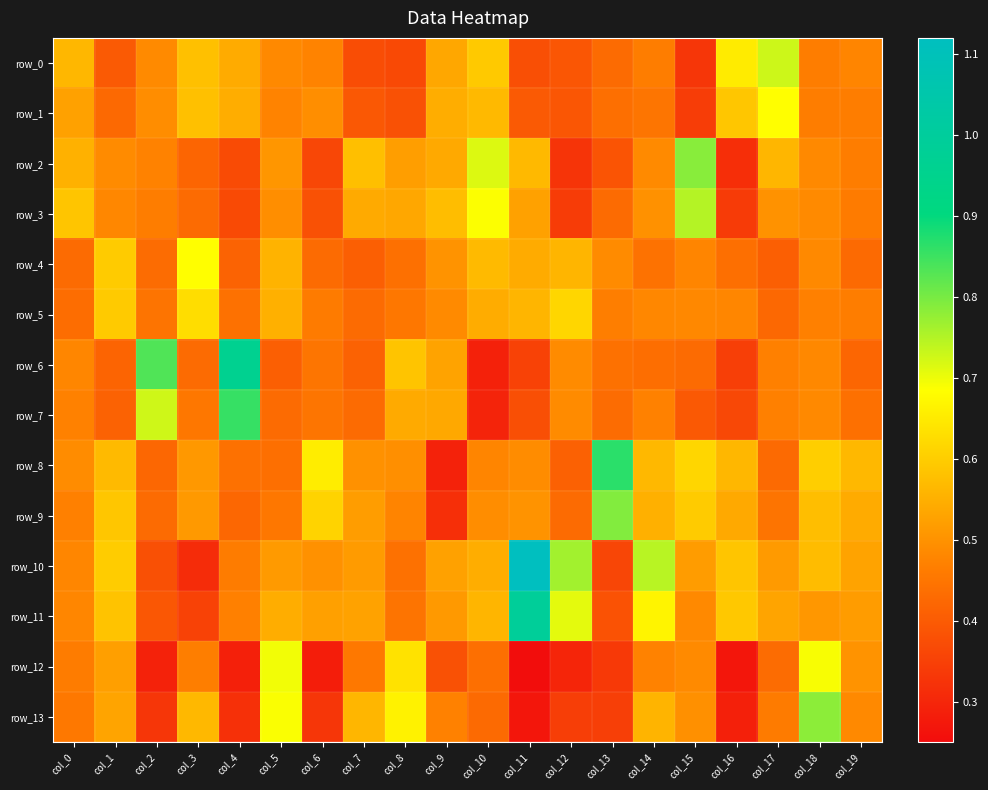

What is the highest value of the row_5 series?

0.6